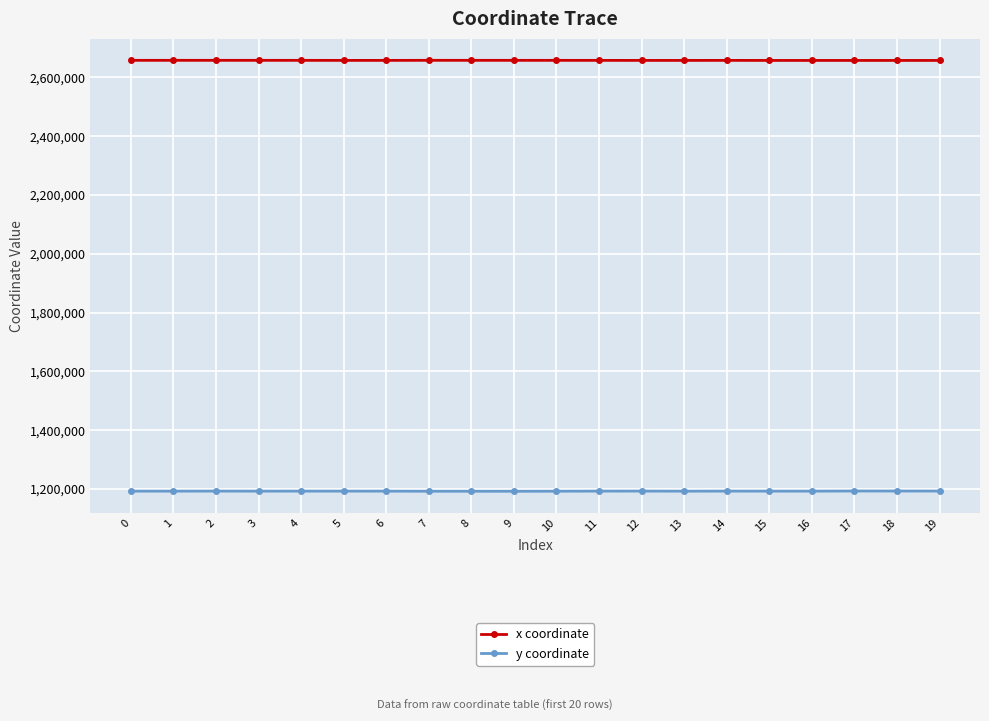

Rank the series by their average value, from highest to lowest.

x coordinate, y coordinate